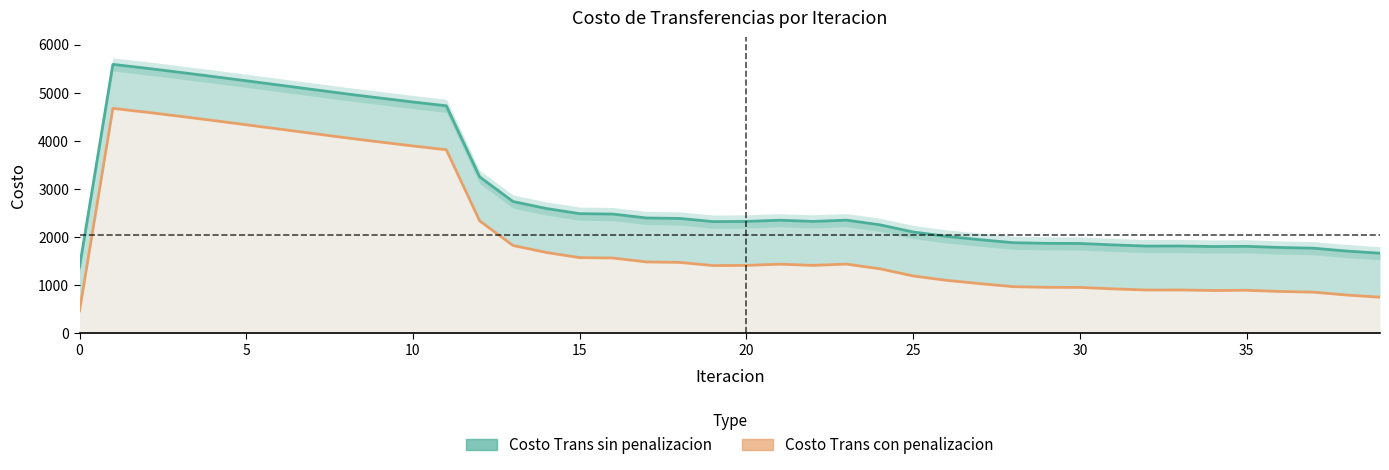

At 12, list the series in order from smallest to largest.

Costo Trans con penalizacion, Costo Trans sin penalizacion